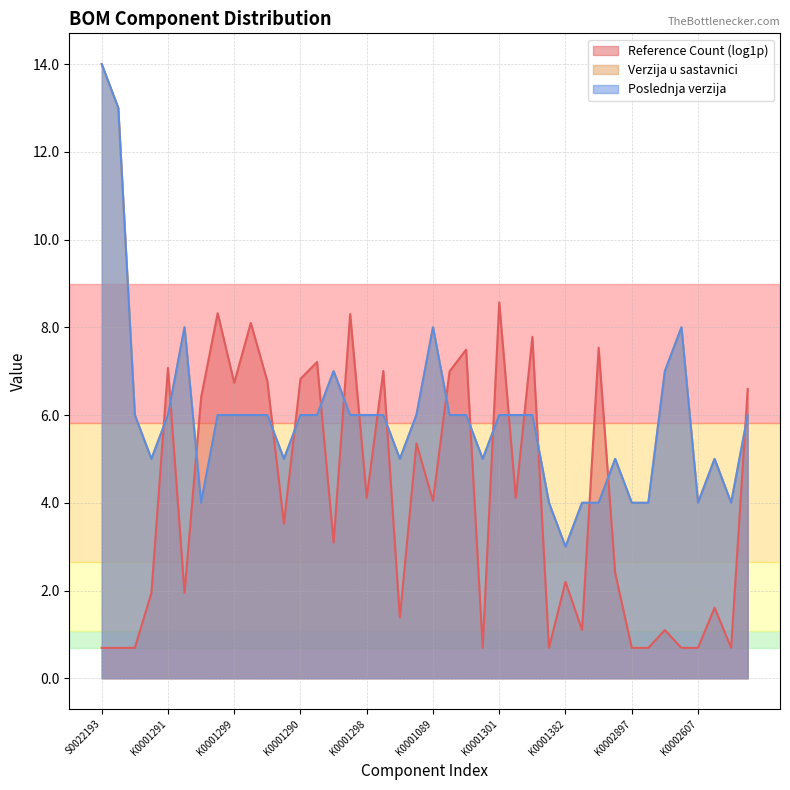

Which series changed the most between K0001295 and K0001292?

Verzija u sastavnici